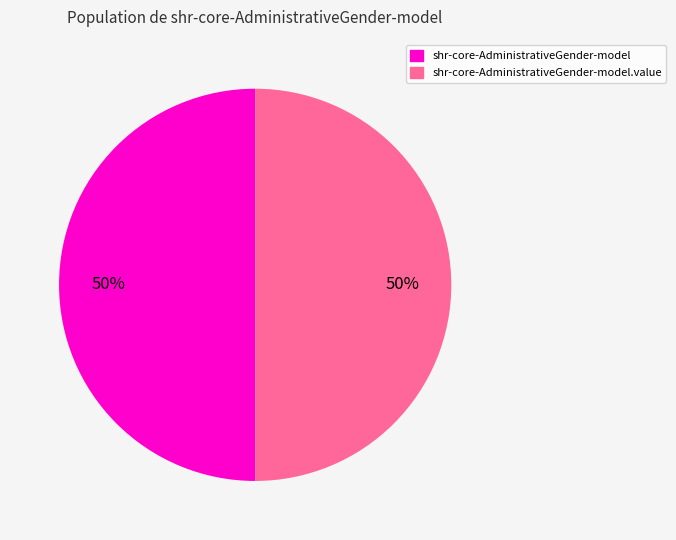

To the nearest percent, what is the average slice percentage?

50%